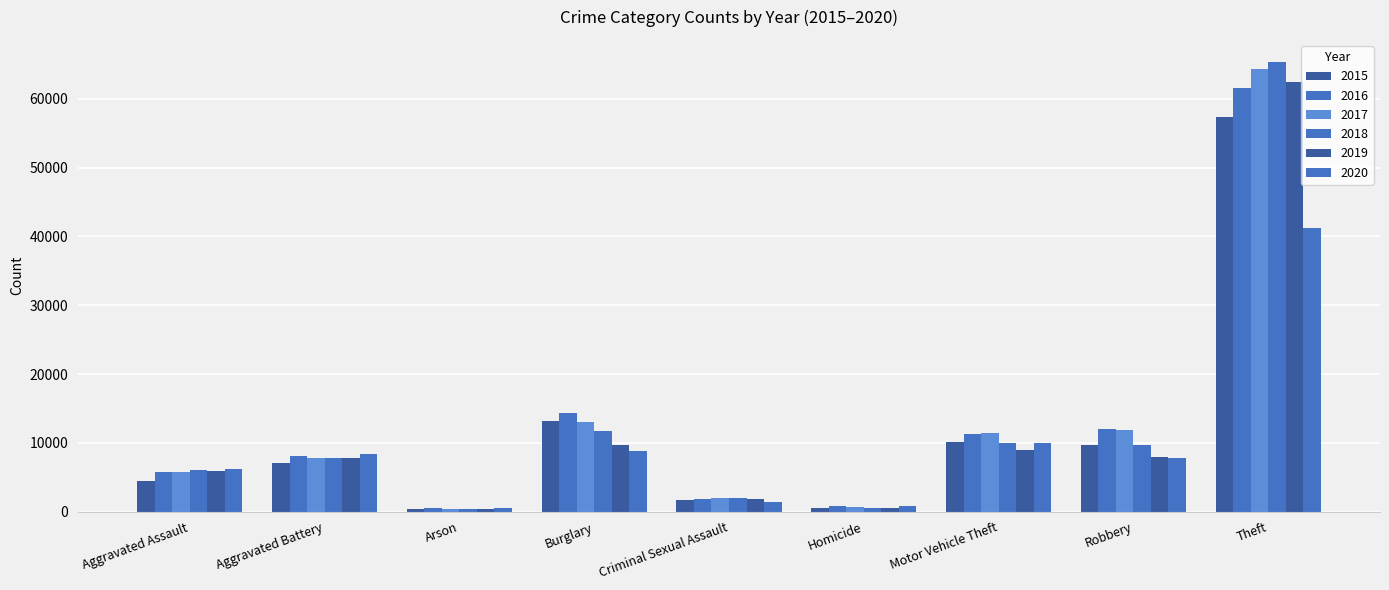

How many series are shown in this chart?

6